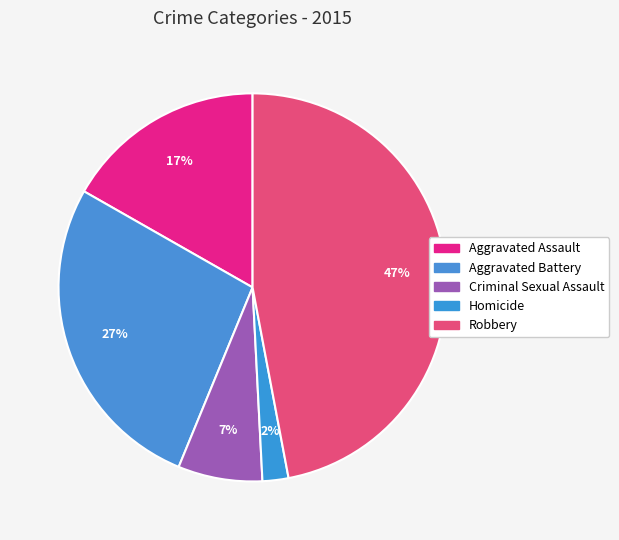

How many segments does this pie chart have?

5